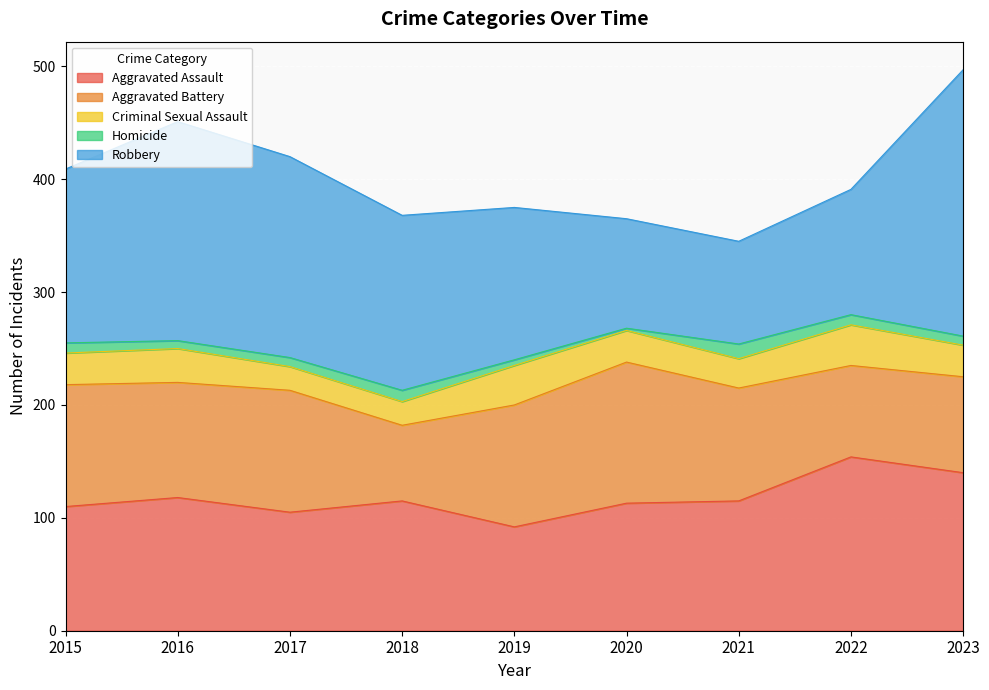

What is the value of the Homicide point at the 9th from the left?

8